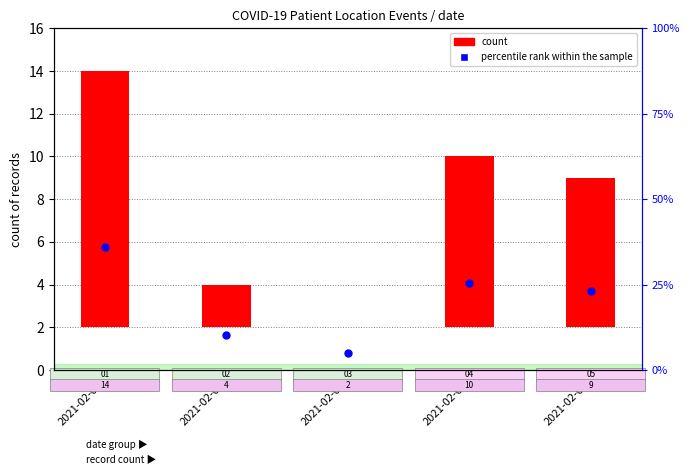

What is the ratio of the value at 2021-02-02 to the value at 2021-02-01?

0.3